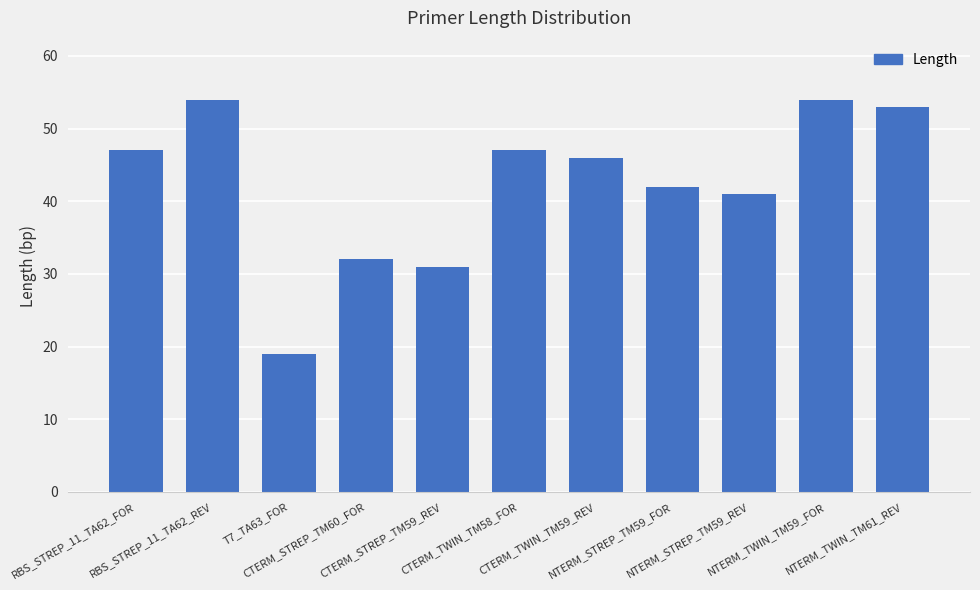

Count the number of categories in the chart.

11